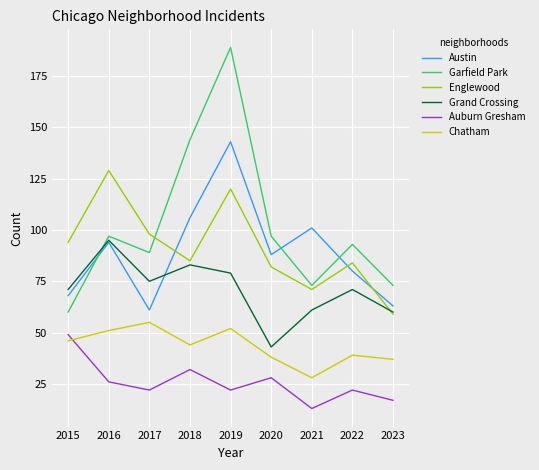

What is the sum of all Chatham values?

390